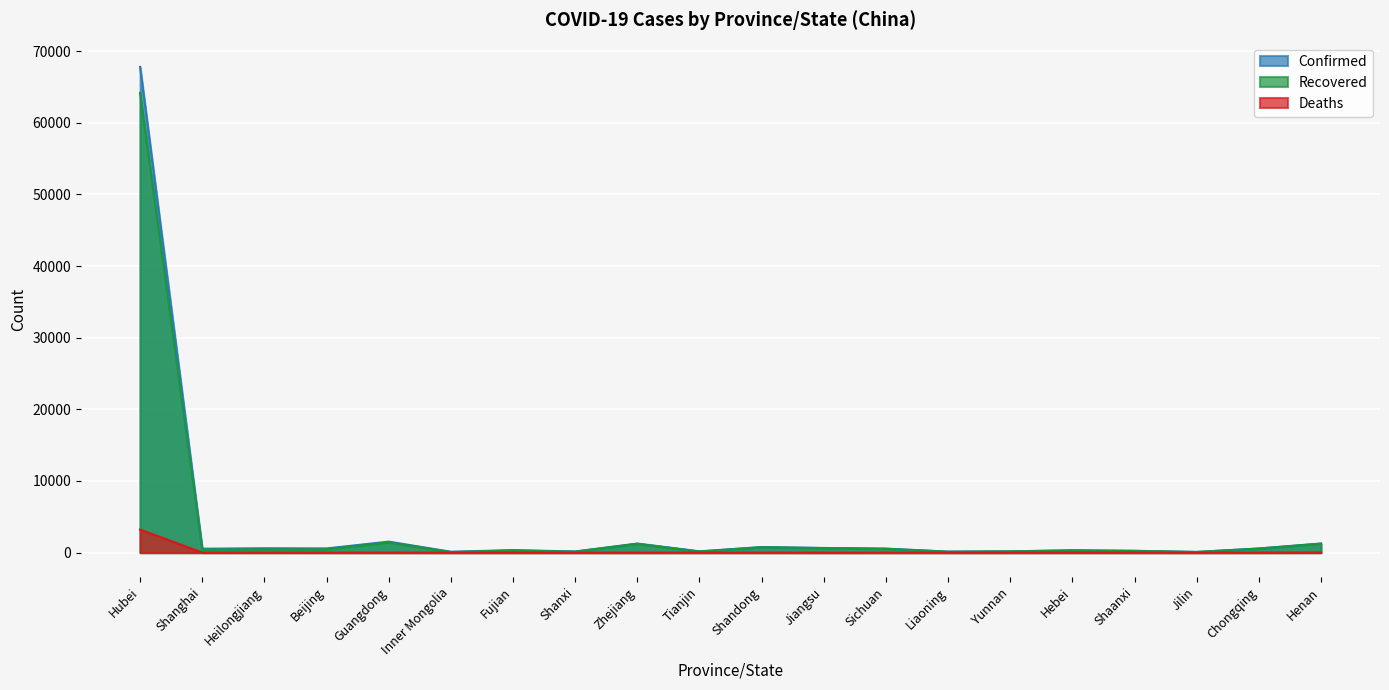

The value of Recovered at Shanghai is 704. True or false?

False